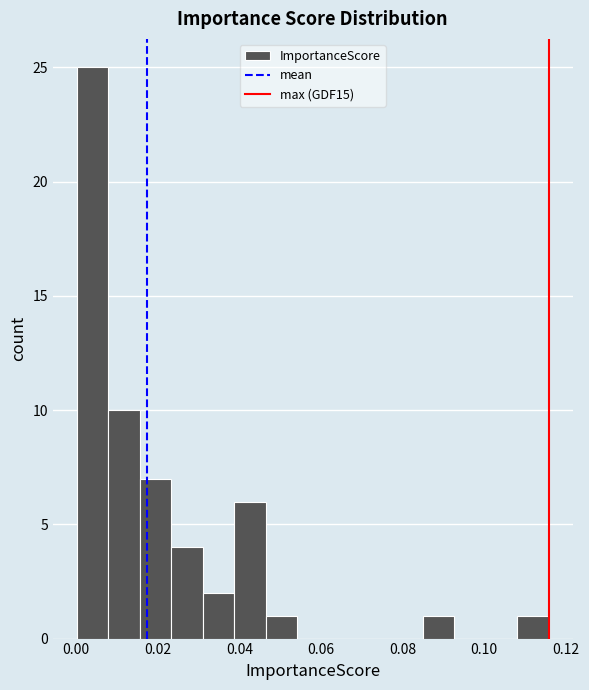

Read against the x-axis, roughly where is the centre of the tallest bar?

0.004